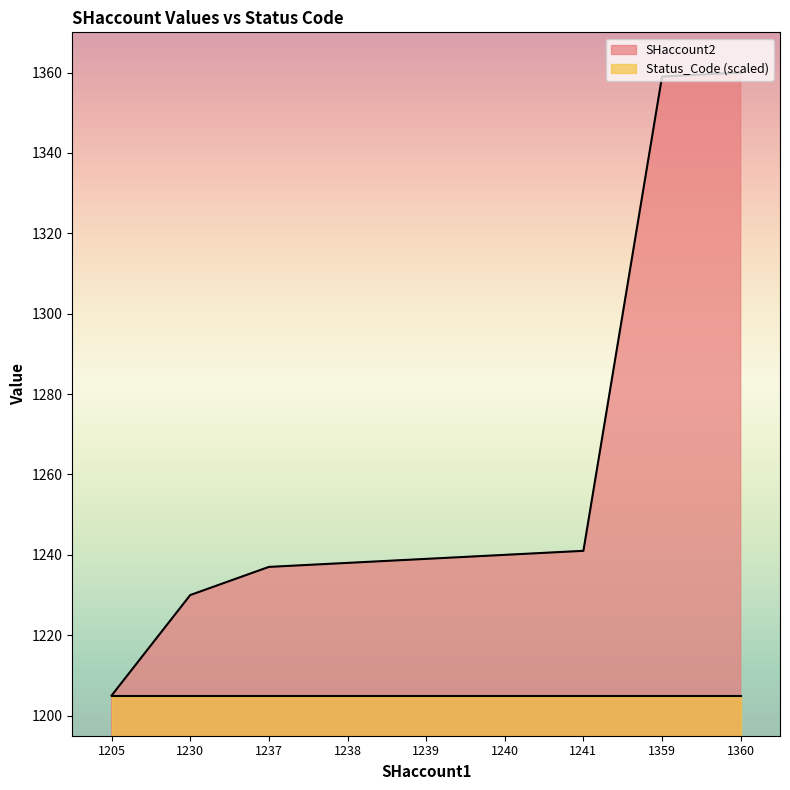

What is the total value across all series at 1205?

2410